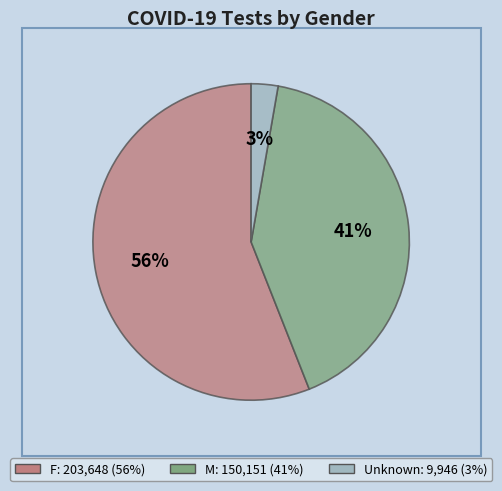

Do F and M together represent more than half of the pie?

Yes